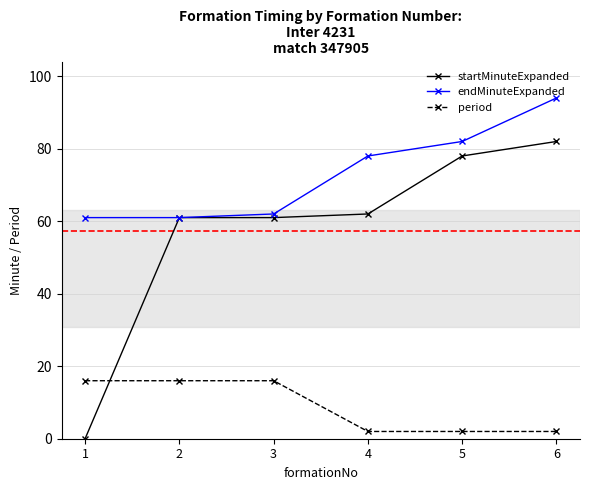

List the series in order of their peak value, lowest first.

period, startMinuteExpanded, endMinuteExpanded